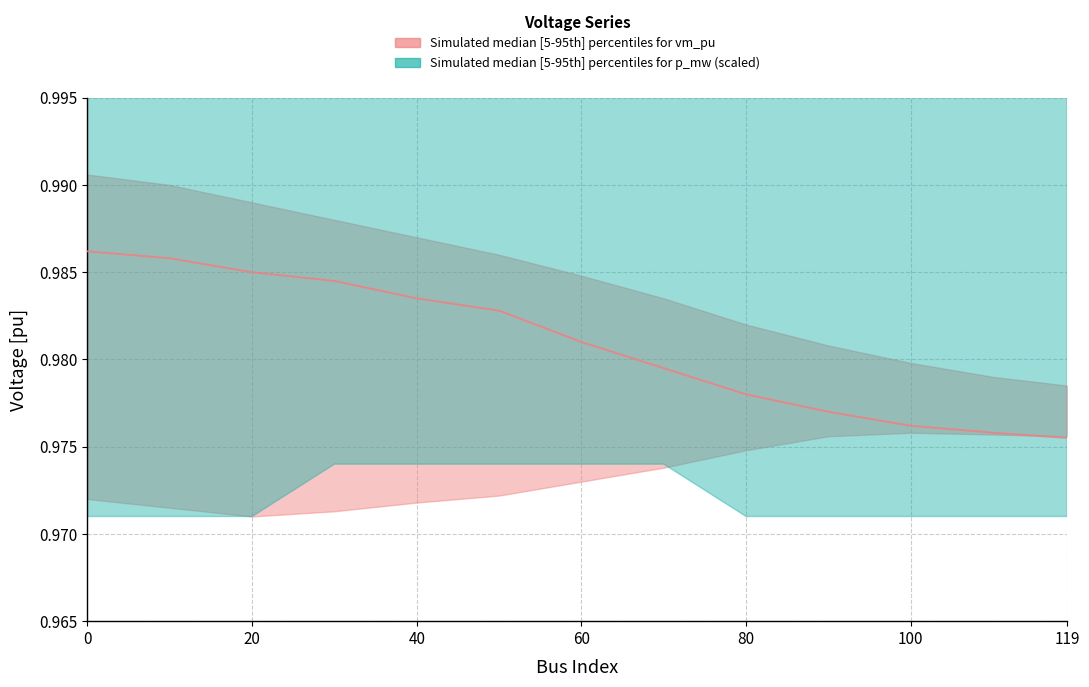

True or false: p_mw_median and vm_pu_median intersect in this chart.

False